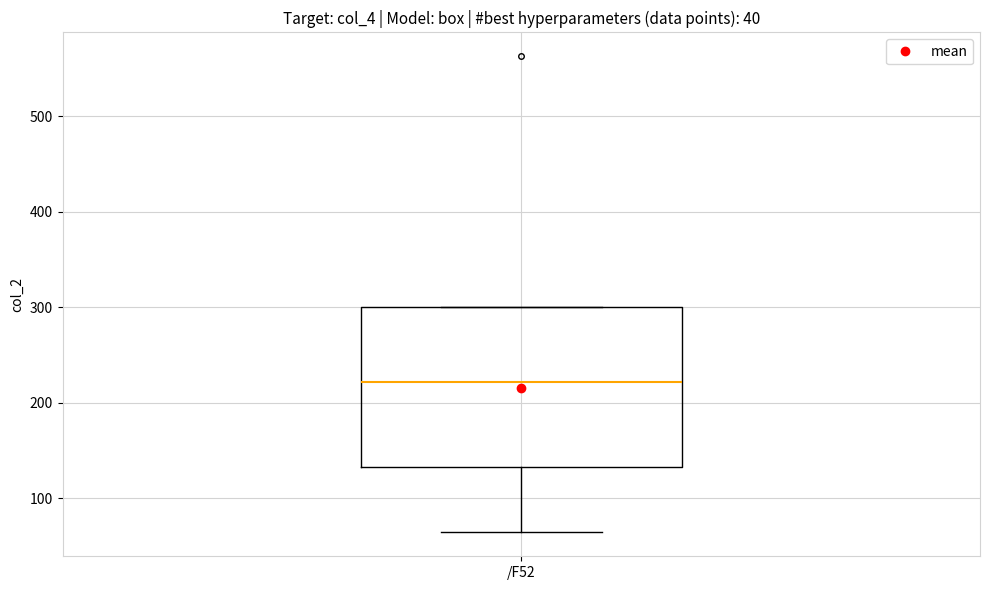

Where is the lower edge of the box for /F52 on the y-axis? The values are not printed on the chart, so give them approximately, as read against the axis.

130